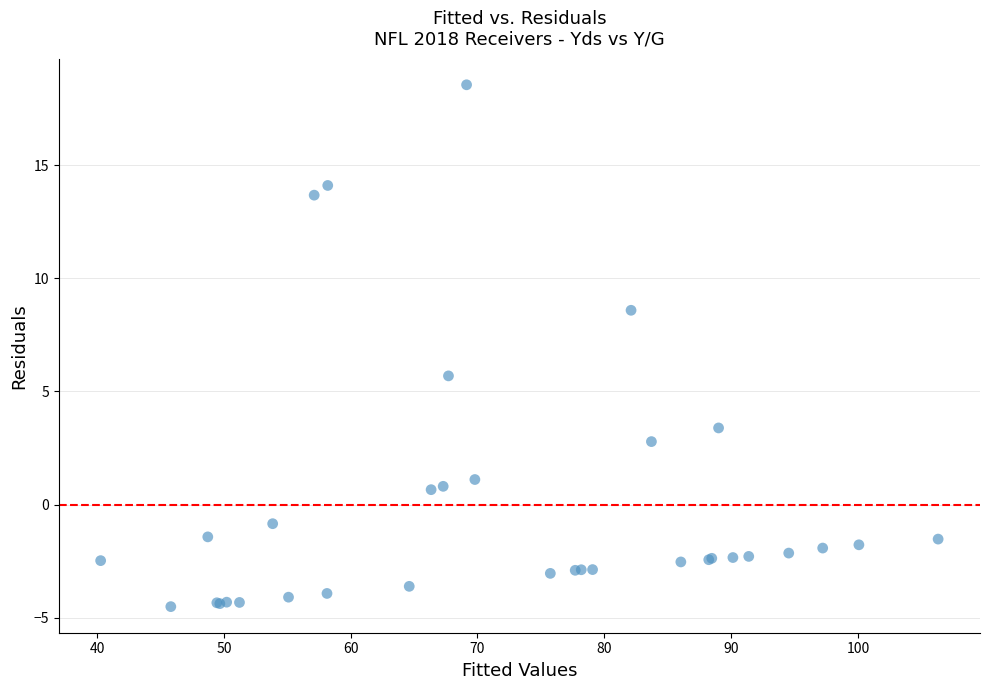

What Y value in the scatter plot is closest to 7?

5.7